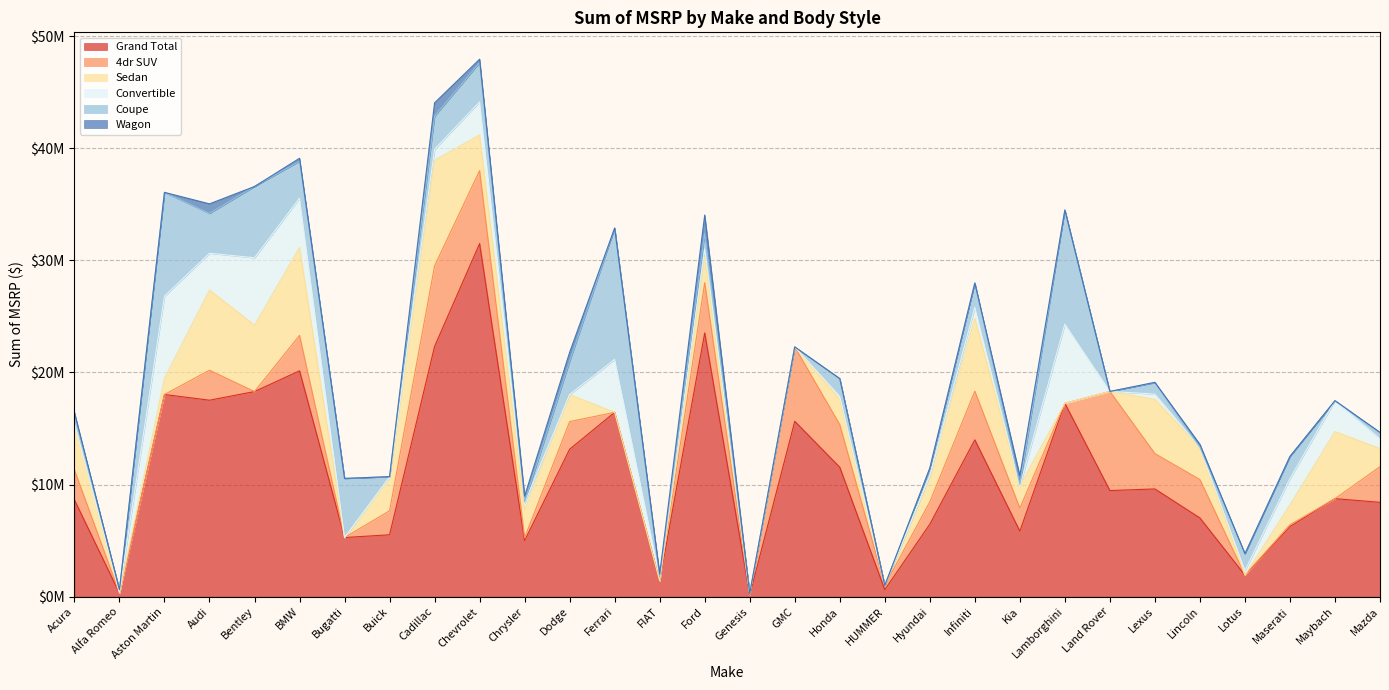

At which label is Wagon closest to 811782?

Dodge